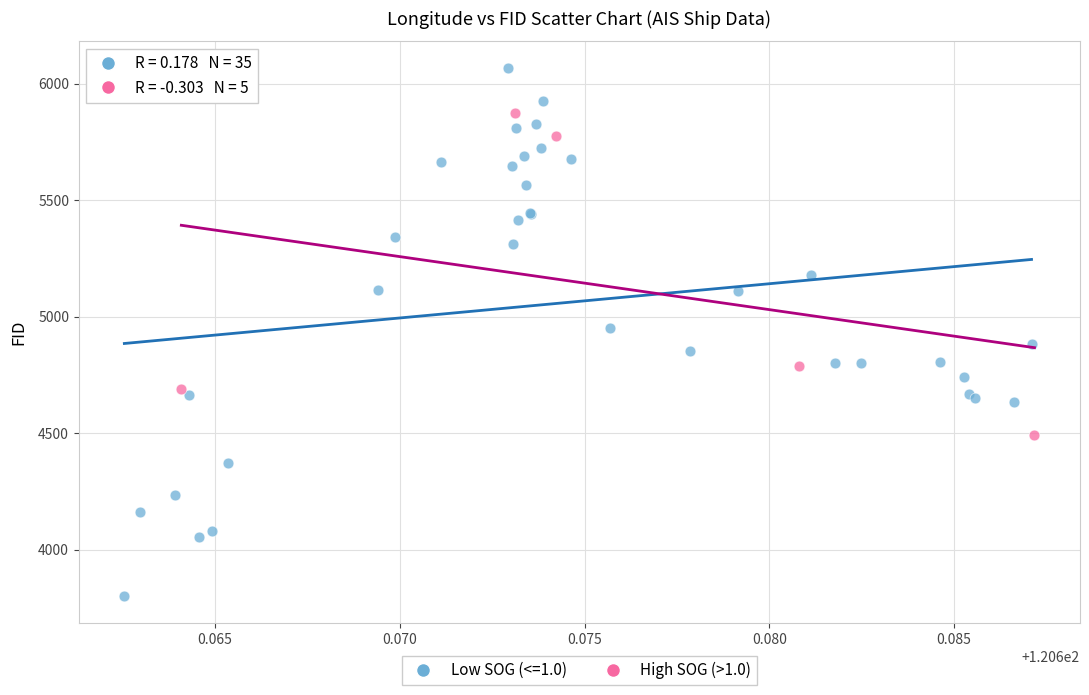

Which series contains the highest Y value?

Low SOG (<=1.0)